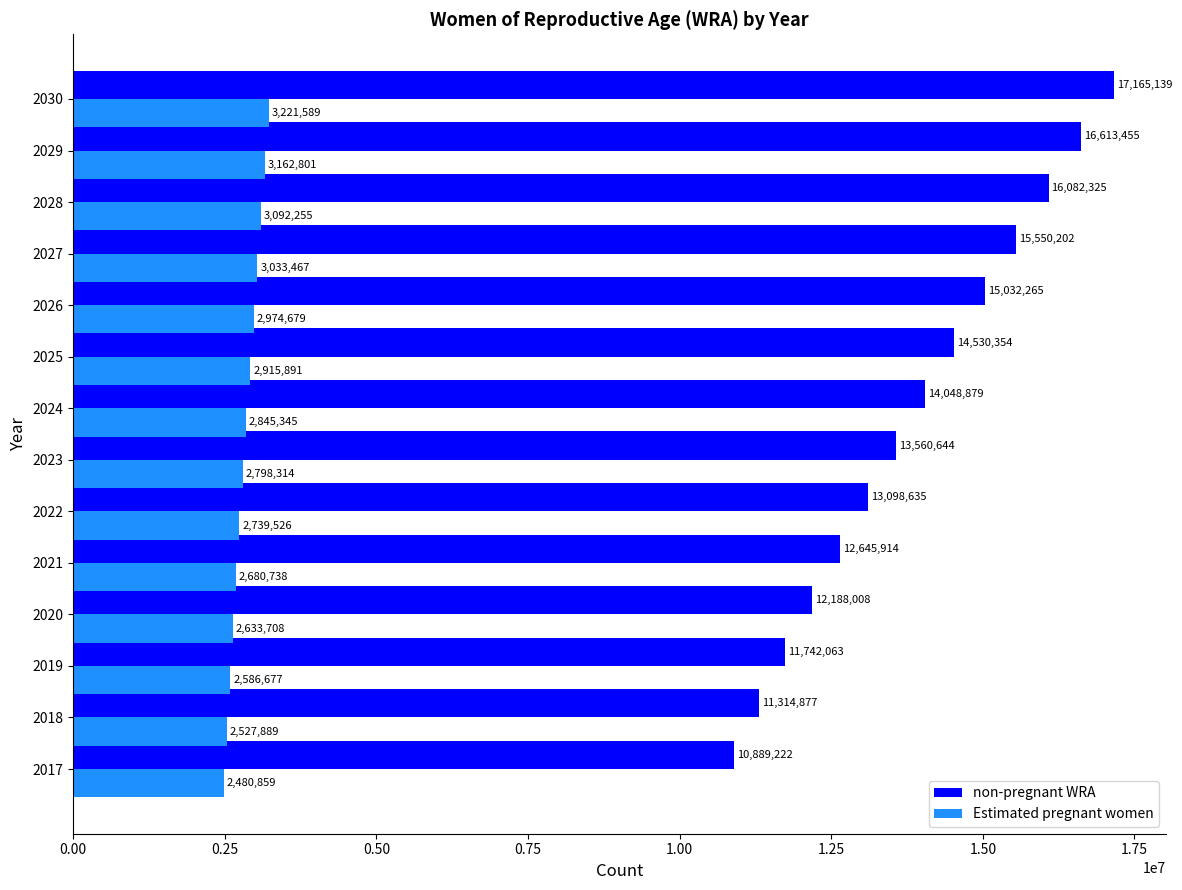

Which series has the largest total across all categories?

non-pregnant WRA